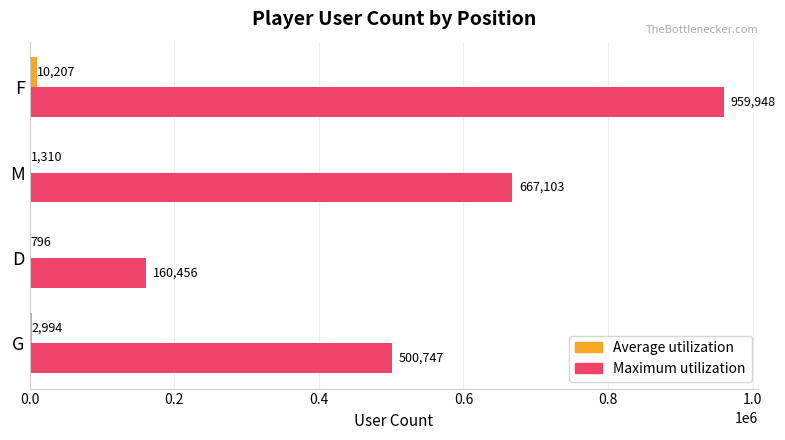

True or false: Maximum utilization has a value of 500747.0 at G.

True